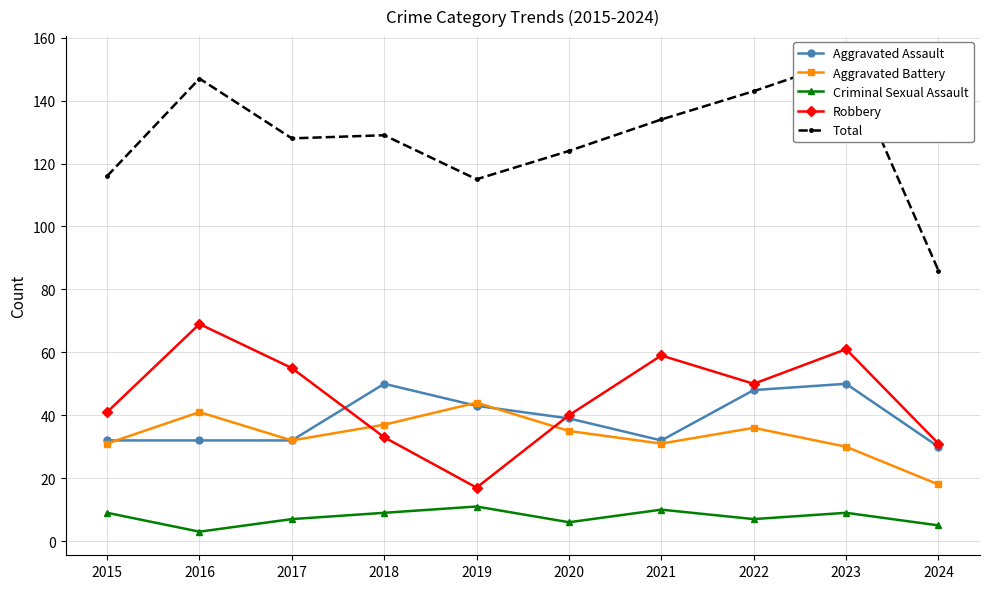

What is the difference between the highest and lowest values at 2023?

144